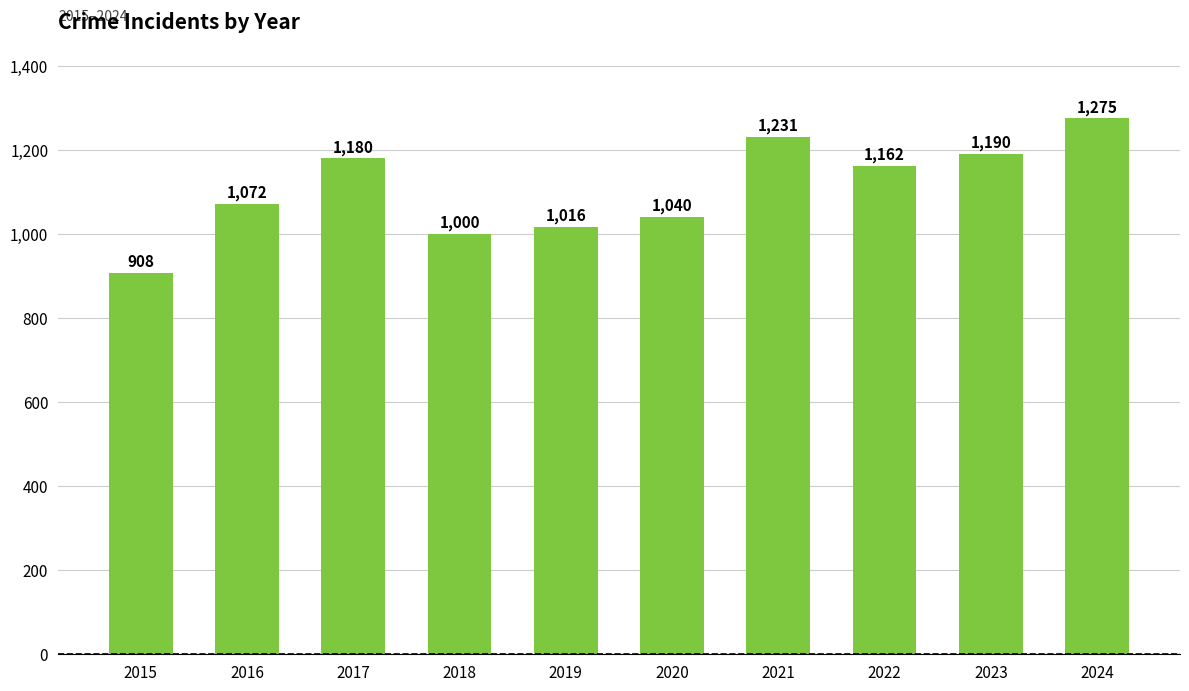

True or false: the data shows 473 at 2015.

False